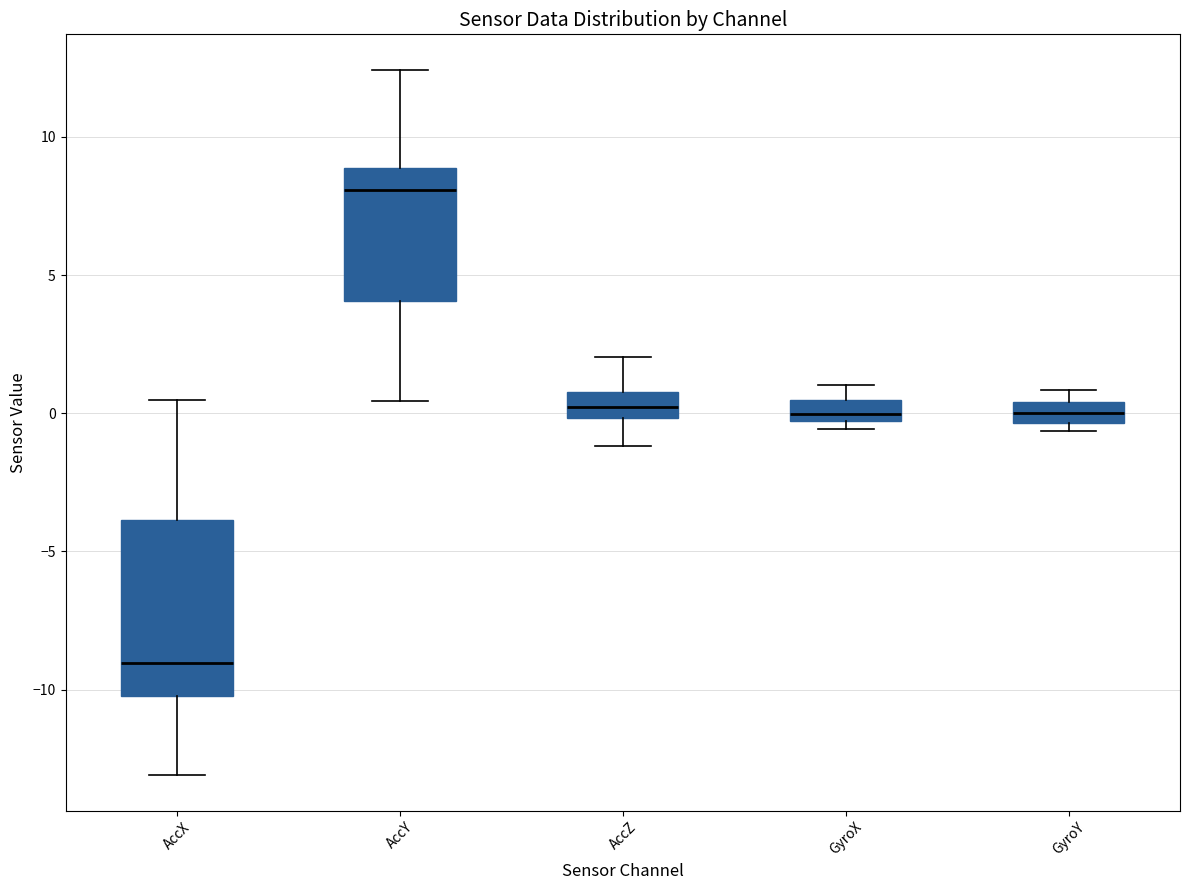

Which box has the lowest median line?

AccX